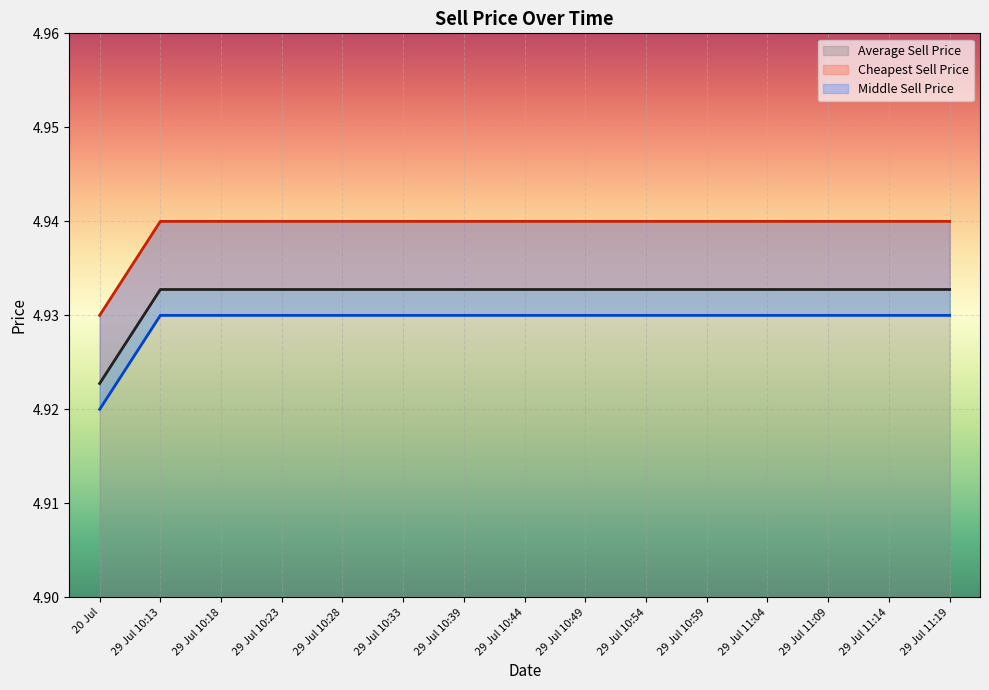

What is the average value of the Average Sell Price series?

4.9